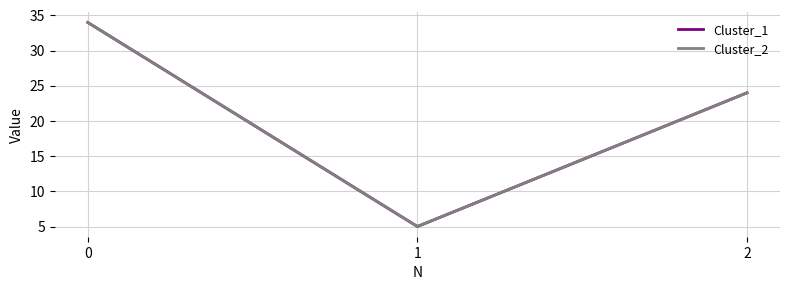

List the series in order of their peak value, lowest first.

Cluster_1, Cluster_2